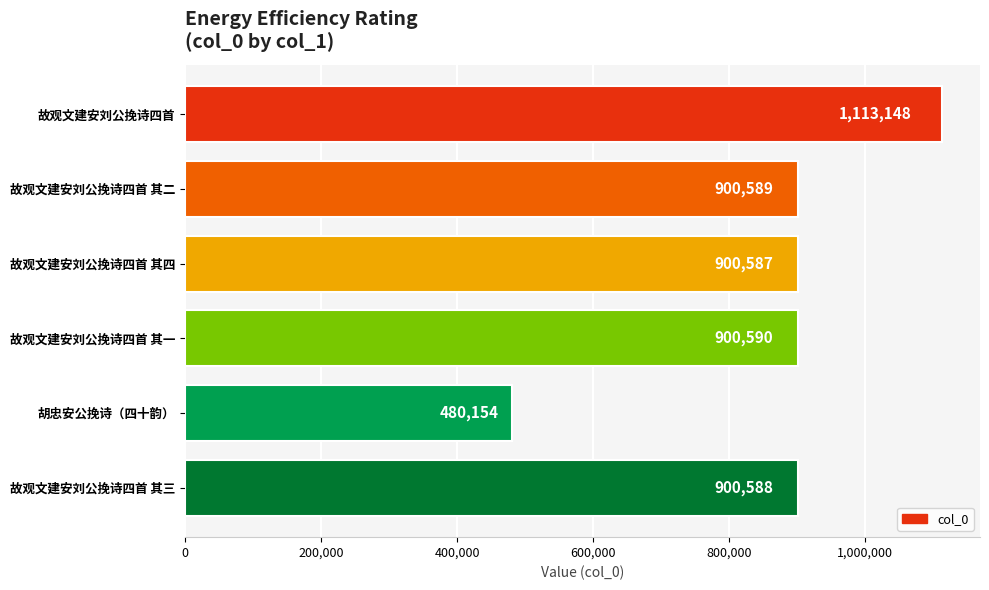

List the labels in order of value, largest first.

故观文建安刘公挽诗四首, 故观文建安刘公挽诗四首 其一, 故观文建安刘公挽诗四首 其二, 故观文建安刘公挽诗四首 其三, 故观文建安刘公挽诗四首 其四, 胡忠安公挽诗（四十韵）